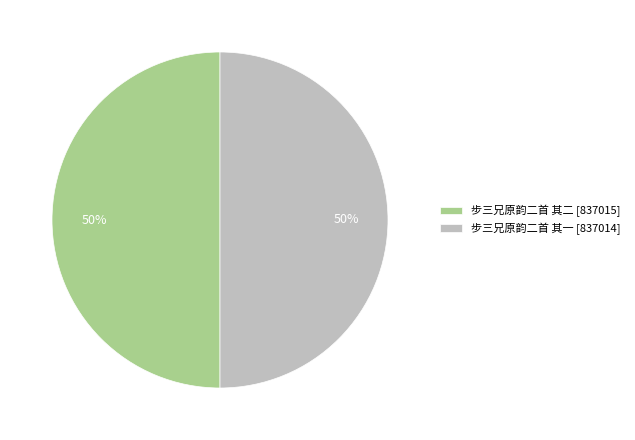

Do 步三兄原韵二首 其二 [837015] and 步三兄原韵二首 其一 [837014] together represent more than half of the pie?

Yes